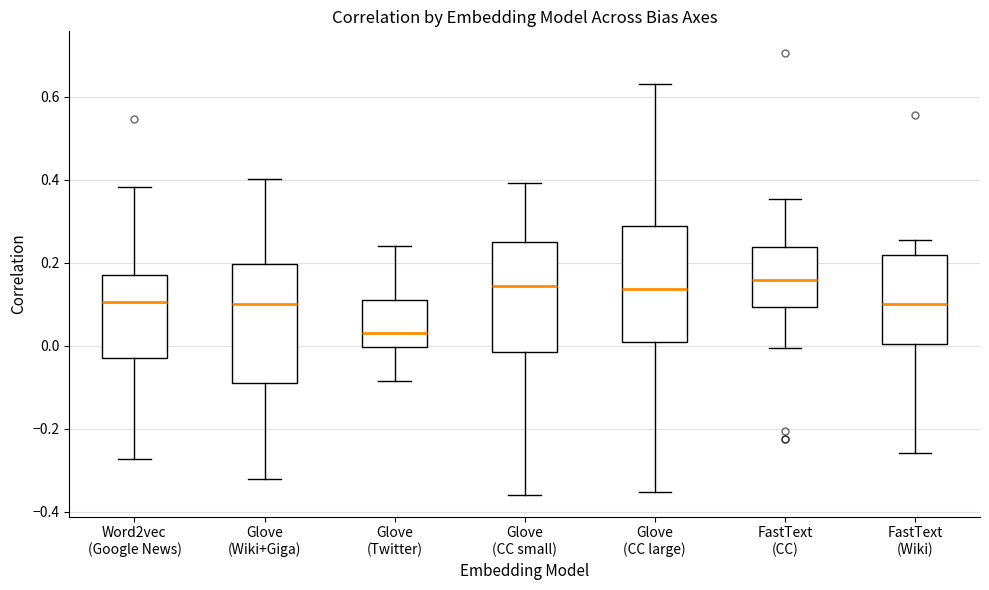

Which box's median line is the lowest?

Glove (Twitter)